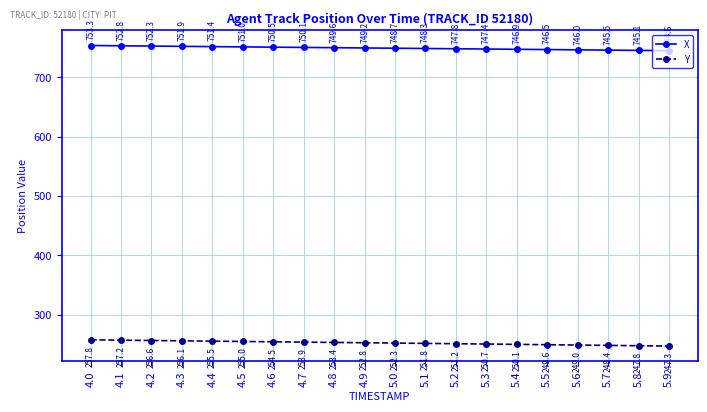

Rank the series at 4.5 from lowest to highest value.

Y, X